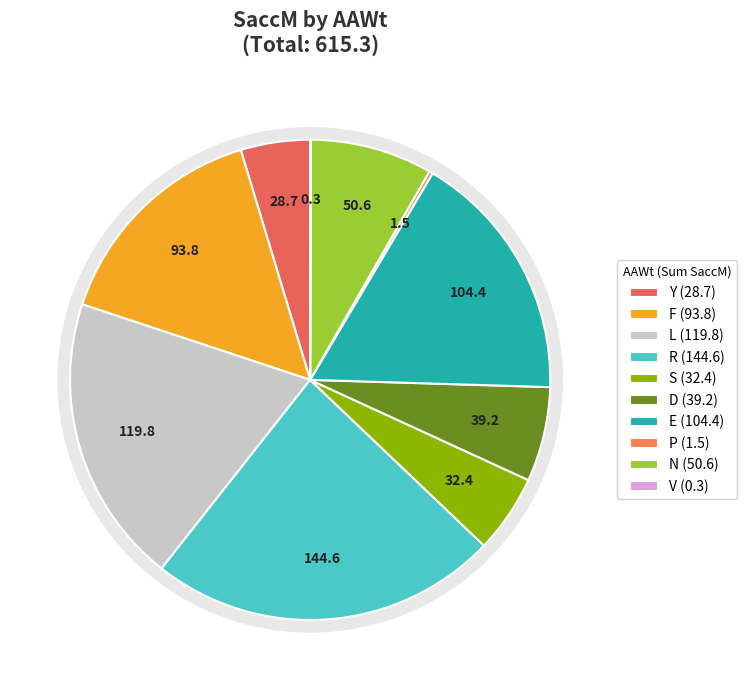

What percentage is the Y slice, to the nearest percent?

5%